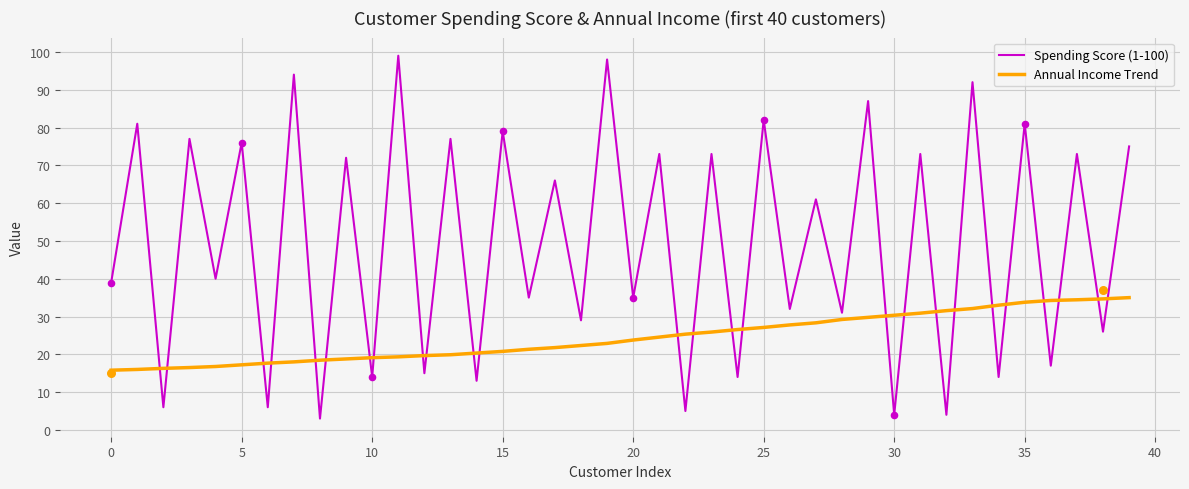

Which series has the largest total across all categories?

Spending Score (1-100)